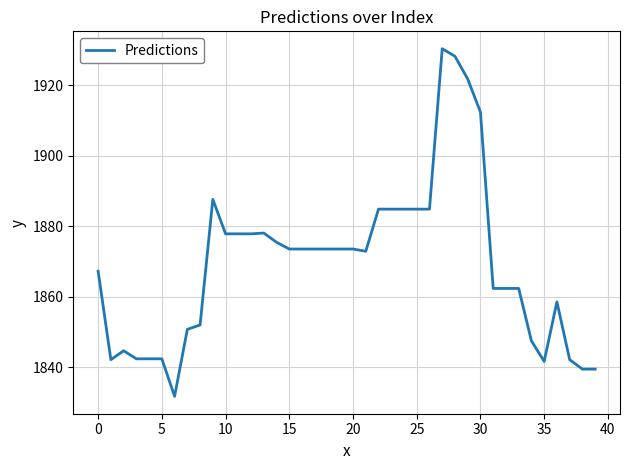

What is the greatest value displayed?

1930.4